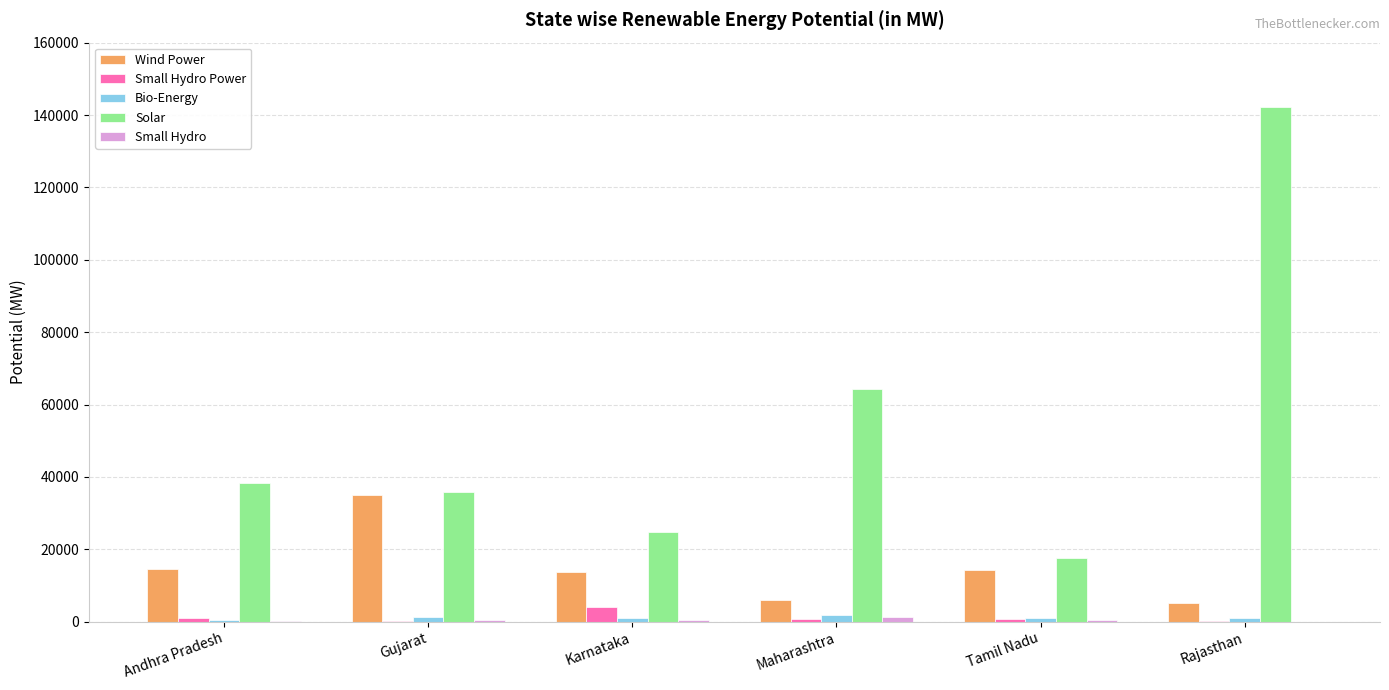

How many groups of bars are there?

6